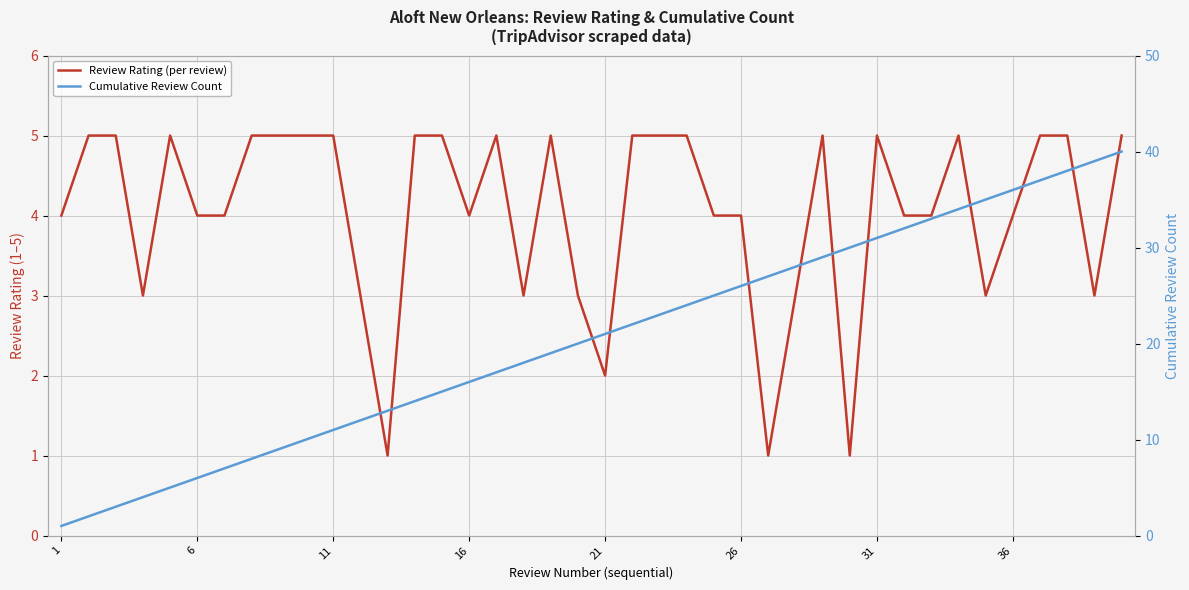

What is the maximum value shown in the chart?

40